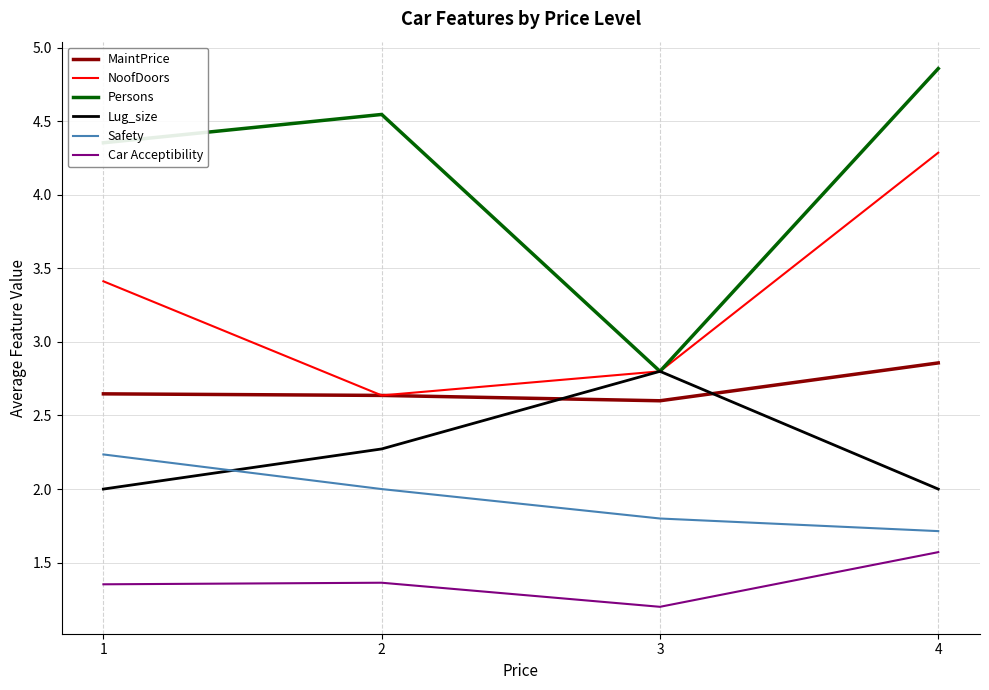

What are all the series names shown in the legend?

MaintPrice, NoofDoors, Persons, Lug_size, Safety, Car Acceptibility